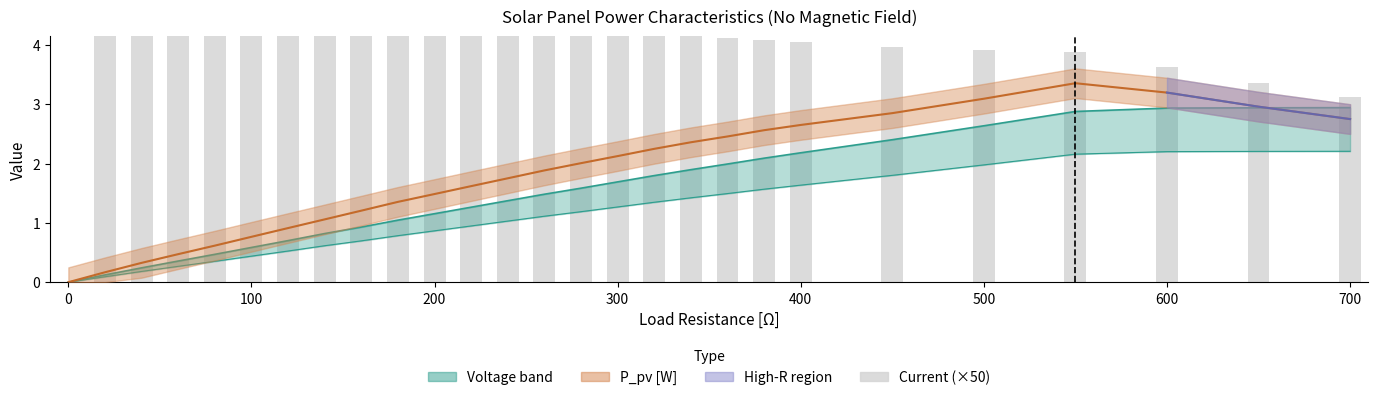

Is the value of Current (×50) at 12 greater than the value of P_pv [W] at 800?

Yes